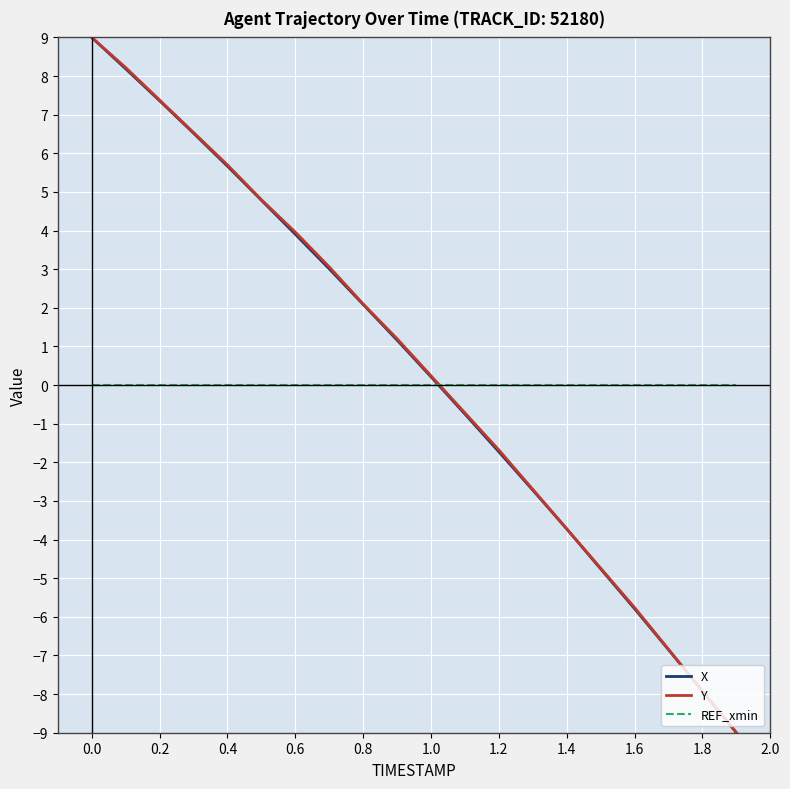

Reading left to right, list all the values displayed in this chart.

X: 9.0	8.2	7.4	6.5	5.7	4.8	3.9	3.0	2.1	1.2	0.2	-0.8	-1.7	-2.7	-3.7	-4.8	-5.8	-6.9	-7.9	-9.0
Y: 9.0	8.2	7.4	6.5	5.7	4.8	4.0	3.1	2.1	1.2	0.2	-0.7	-1.7	-2.7	-3.7	-4.7	-5.8	-6.8	-7.9	-9.0
REF_xmin: 0.0	0.0	0.0	0.0	0.0	0.0	0.0	0.0	0.0	0.0	0.0	0.0	0.0	0.0	0.0	0.0	0.0	0.0	0.0	0.0